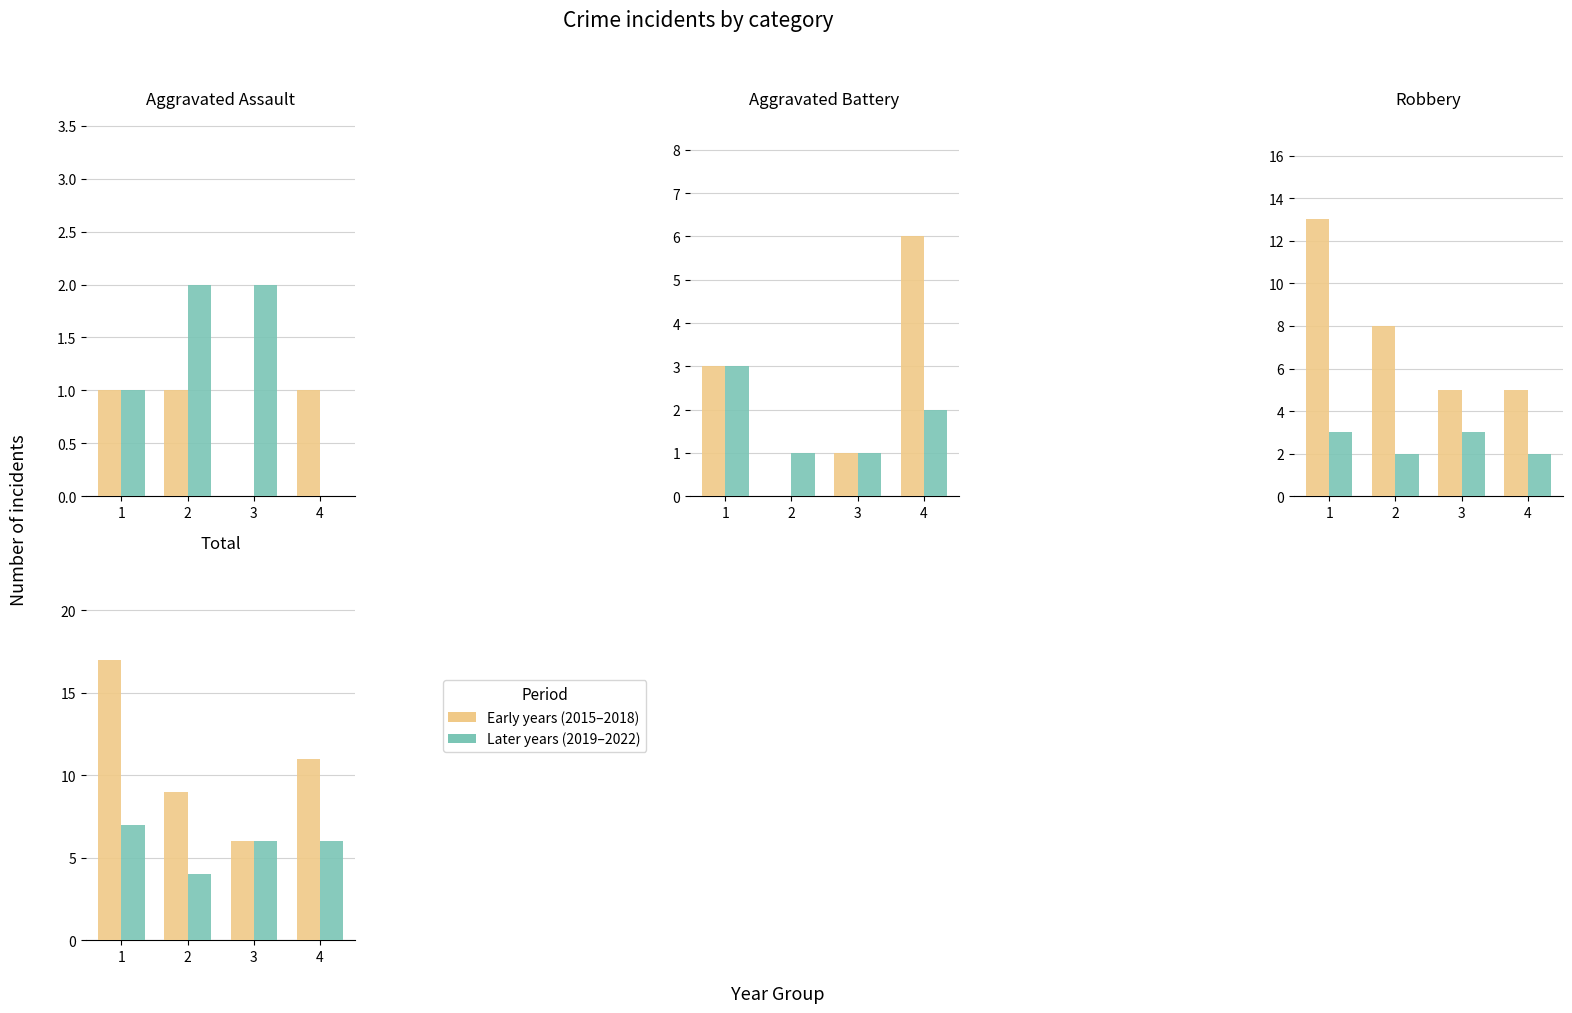

Rank the categories by Early years (2015–2018) value from lowest to highest.

3, 2, 4, 1